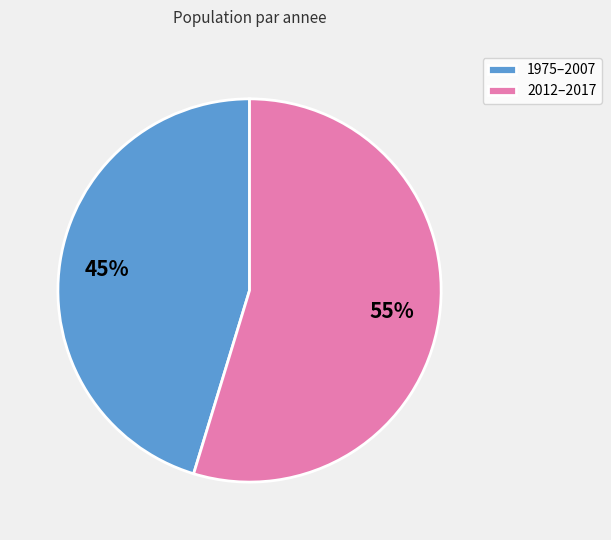

The 1975–2007 slice represents 36% of the pie. True or false?

False